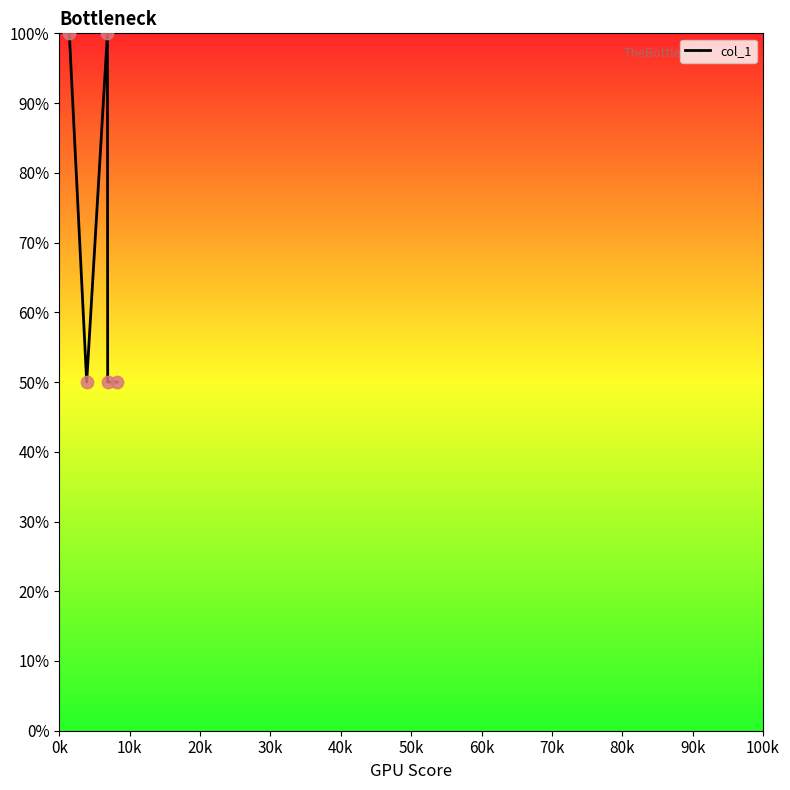

What is the maximum value shown in the chart?

100